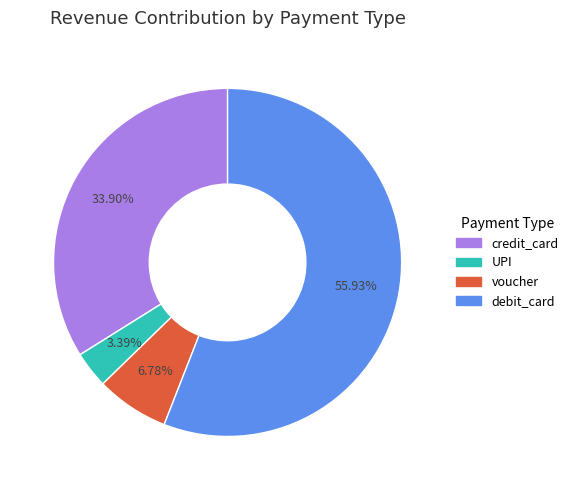

How many slices are in this pie chart?

4